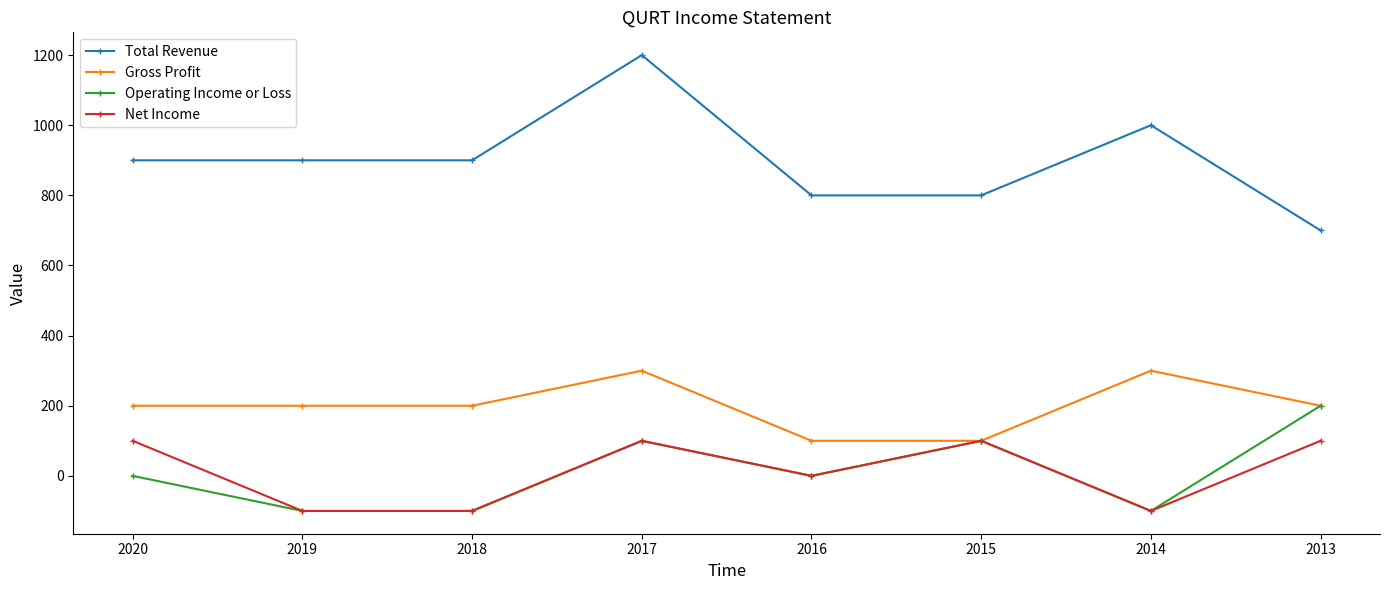

True or false: Gross Profit and Total Revenue cross at least once.

False